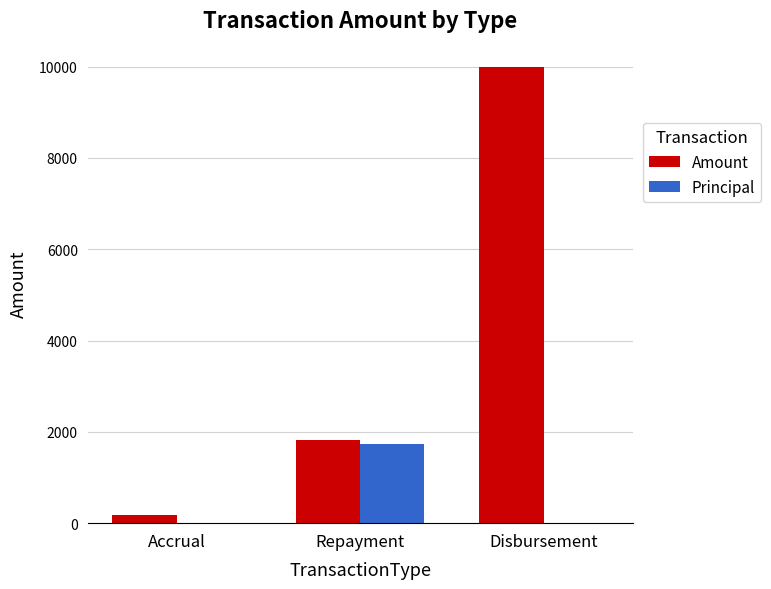

What is the spread (max minus min) of values at Repayment?

91.0